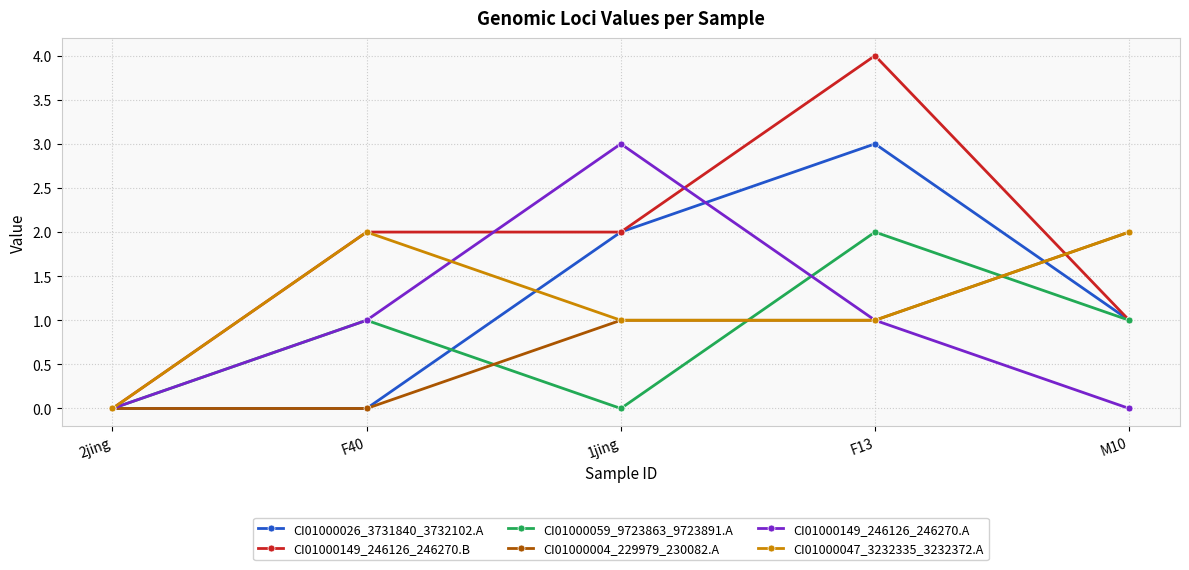

At which category is the sum across all series the highest?

F13